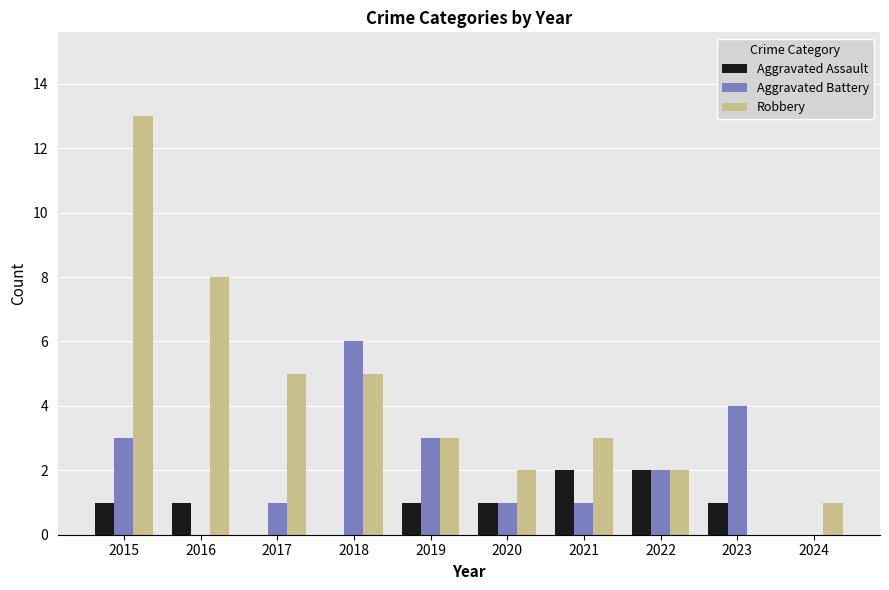

Between 2016 and 2022, which series saw the biggest shift?

Robbery